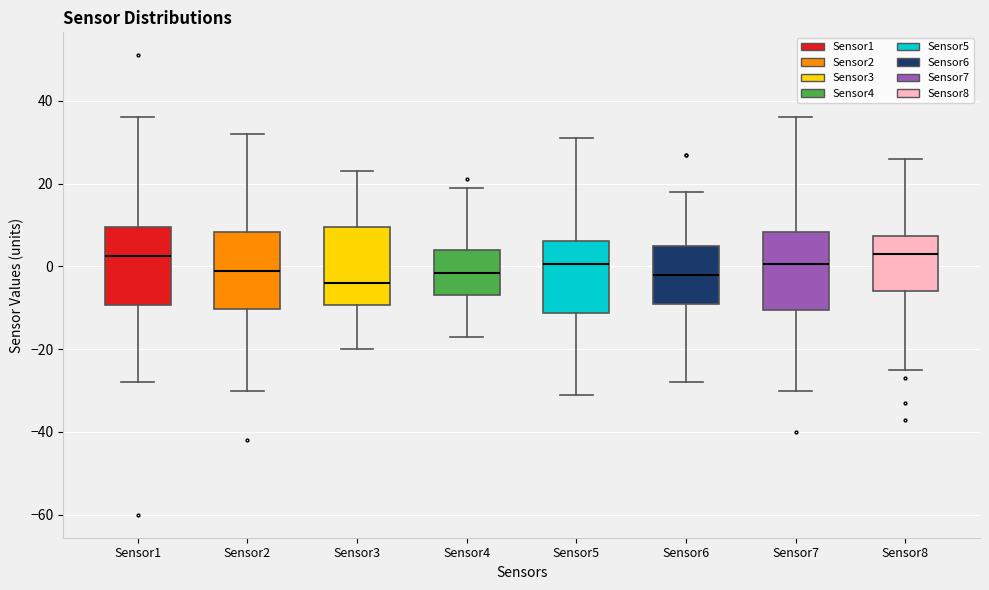

Reading left to right, transcribe this box plot: for each box, give where its median line is, the range the box spans, and where its two whiskers end, as read against the y-axis. The values are not printed on the chart, so give them approximately, as read against the axis.

Sensor1: median 2, box -10 to 10, whiskers -28 to 36
Sensor2: median 0, box -10 to 8, whiskers -30 to 32
Sensor3: median -4, box -10 to 10, whiskers -20 to 24
Sensor4: median -2, box -6 to 4, whiskers -16 to 20
Sensor5: median 0, box -12 to 6, whiskers -30 to 32
Sensor6: median -2, box -8 to 6, whiskers -28 to 18
Sensor7: median 0, box -10 to 8, whiskers -30 to 36
Sensor8: median 4, box -6 to 8, whiskers -24 to 26